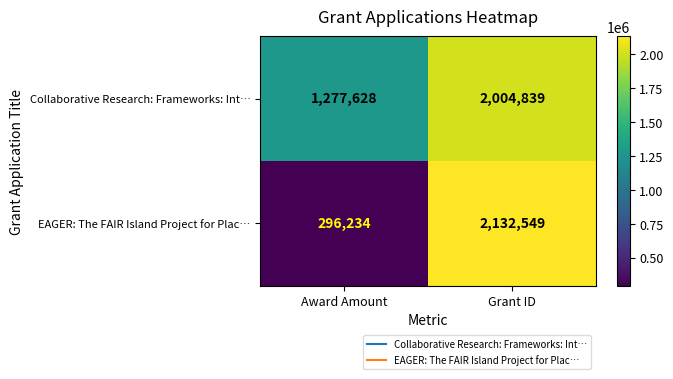

Which series changed the most between Award Amount and Grant ID?

EAGER: The FAIR Island Project for Plac…